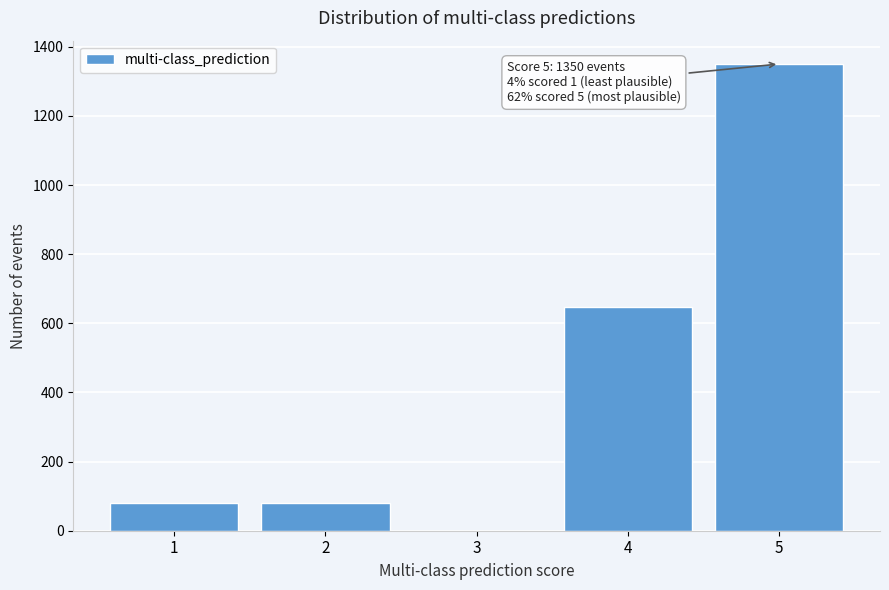

Reading right to left, extract all data points from this chart.

5=1350	4=648	3=0	2=81	1=81